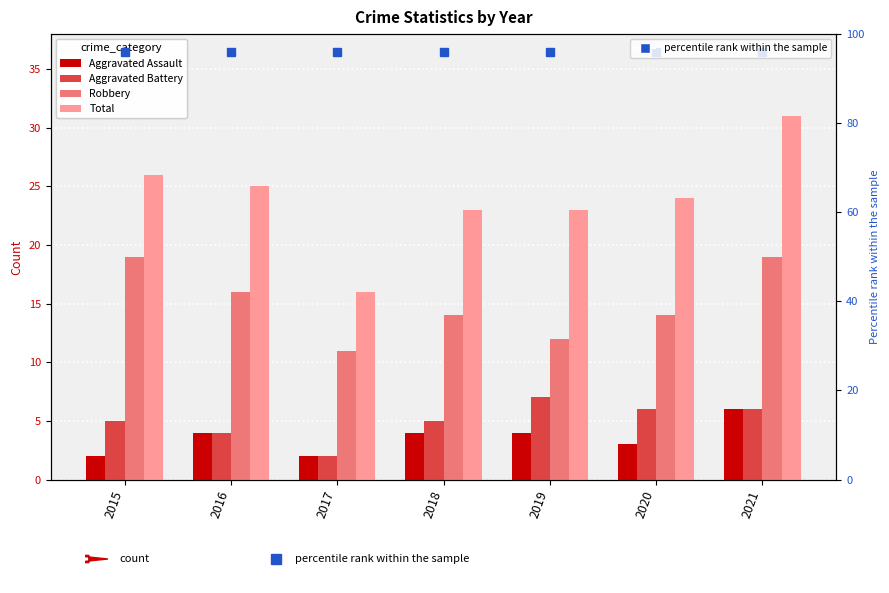

What is the value of the Aggravated Assault bar at the 1st from the left?

2